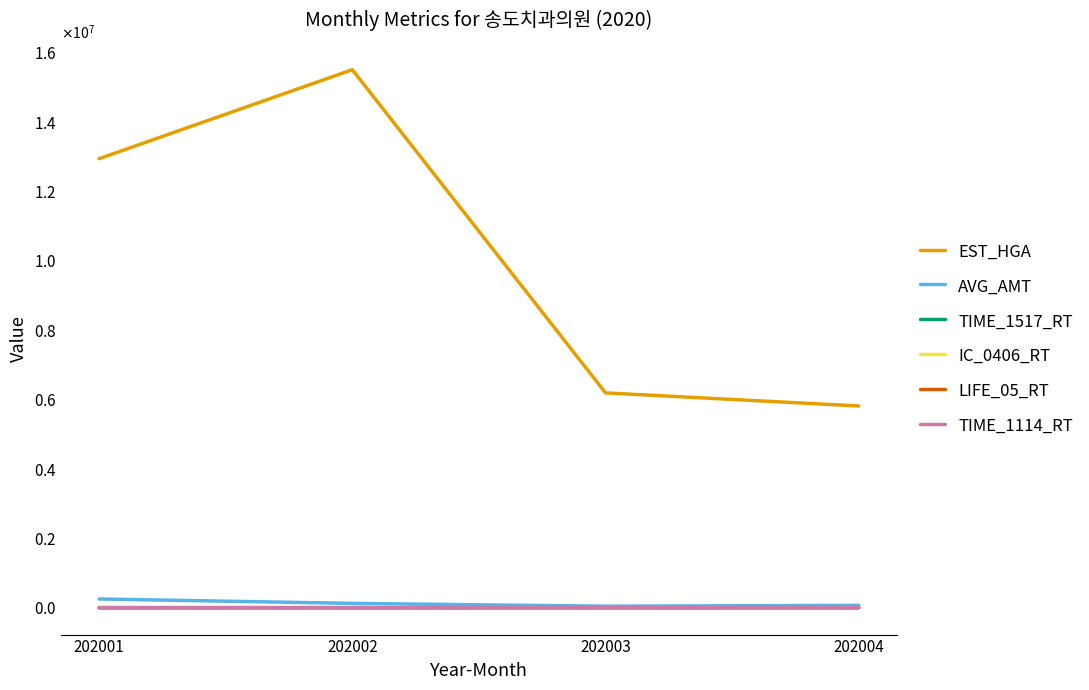

True or false: AVG_AMT and EST_HGA intersect in this chart.

False